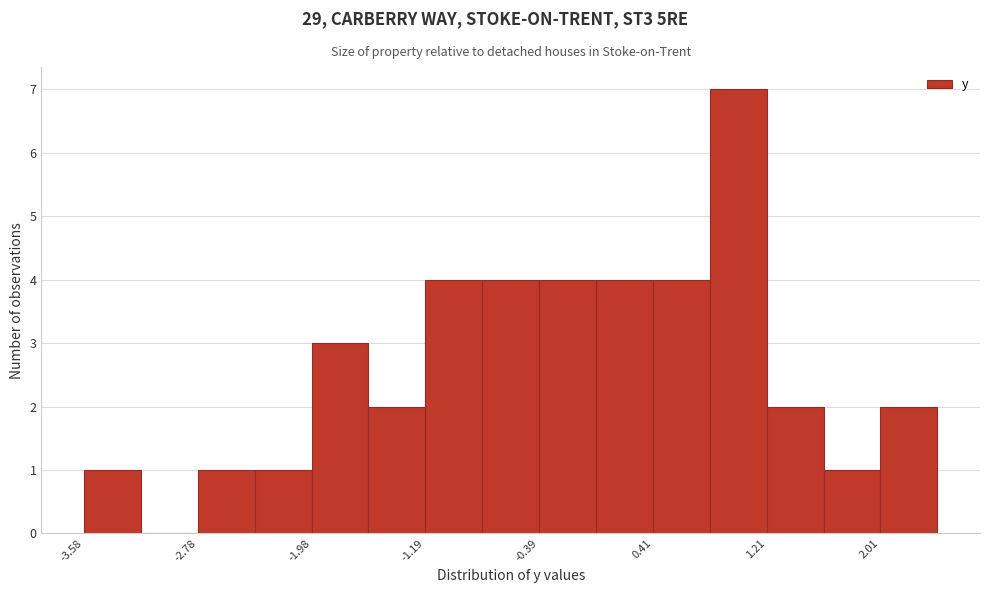

Read against the x-axis, roughly where is the centre of the tallest bar?

1.0